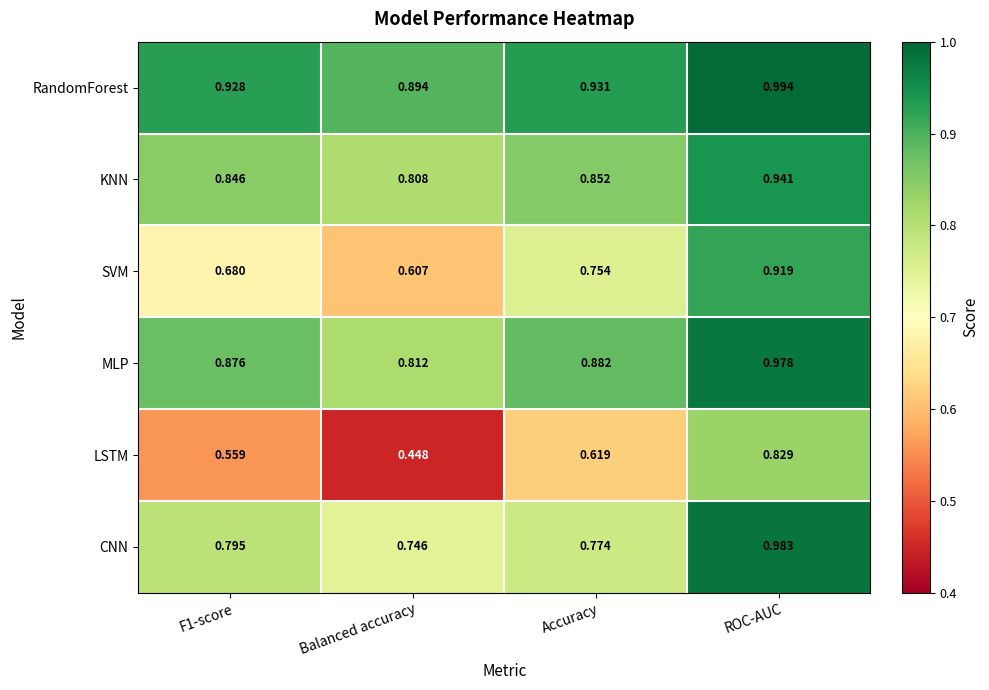

At which label does KNN reach its peak?

ROC-AUC